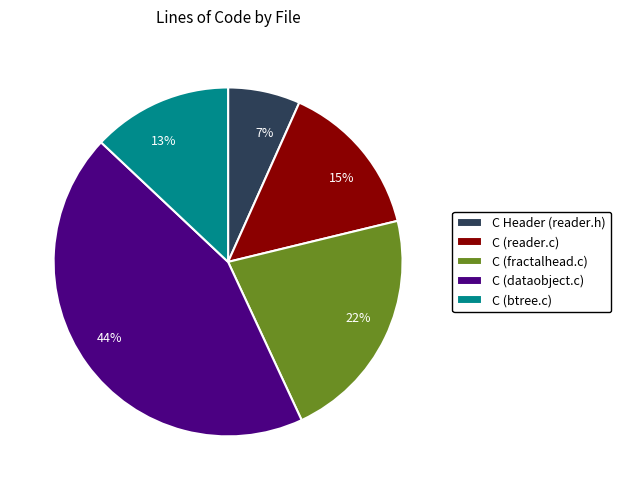

True or false: C (reader.c) accounts for 21% of the total.

False